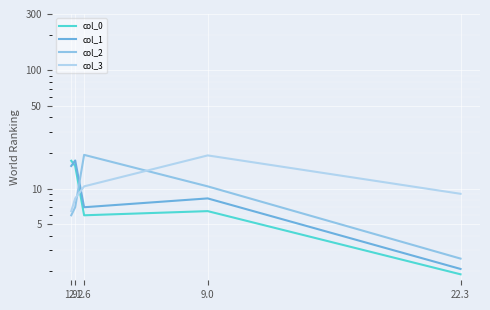

The value of col_0 at 1.9 is 6.8. True or false?

False